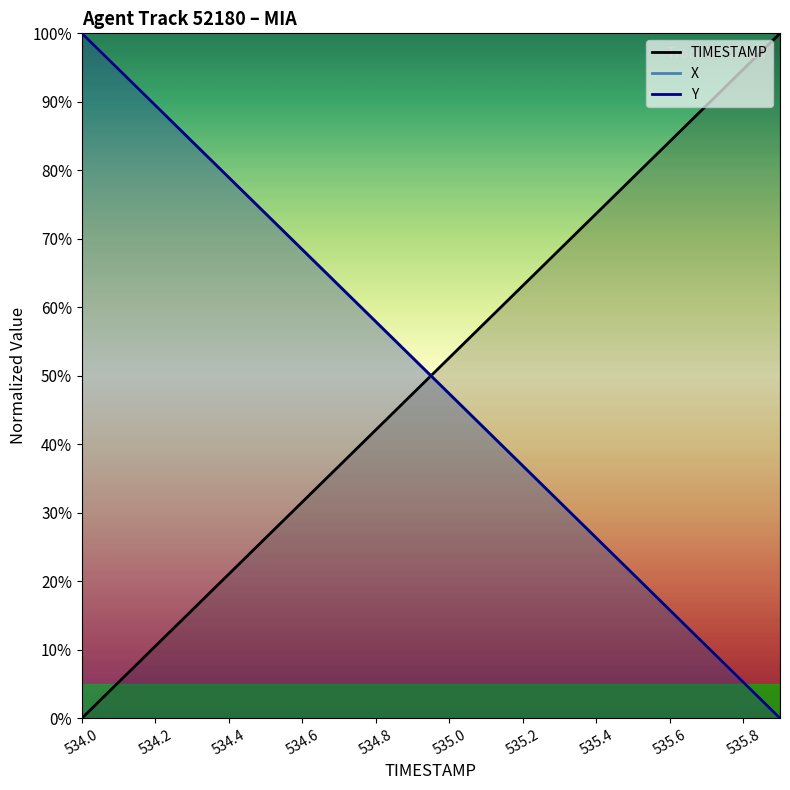

How many lines are shown in the chart?

3